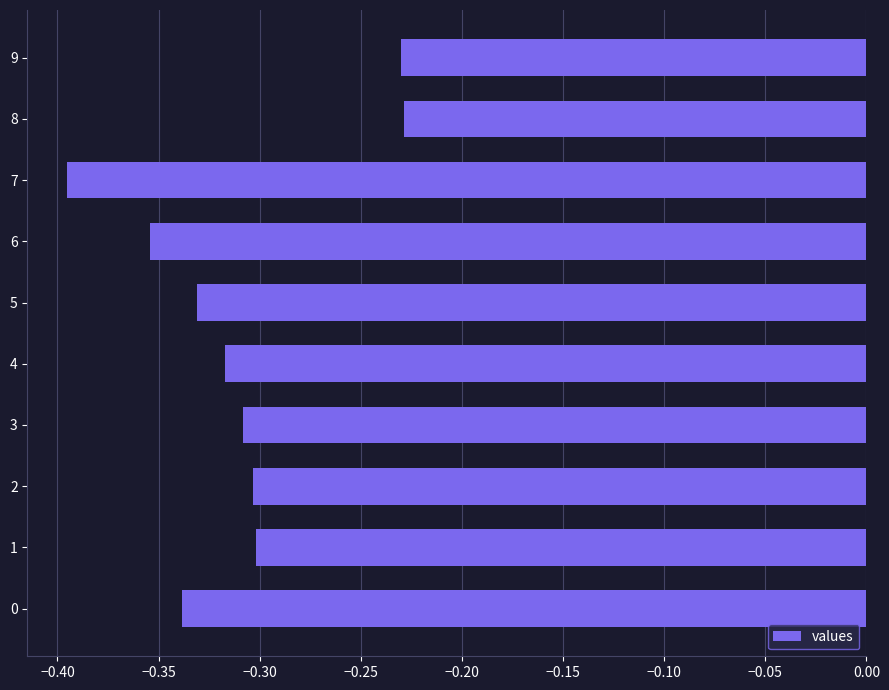

Which category has the lowest value across all series?

7